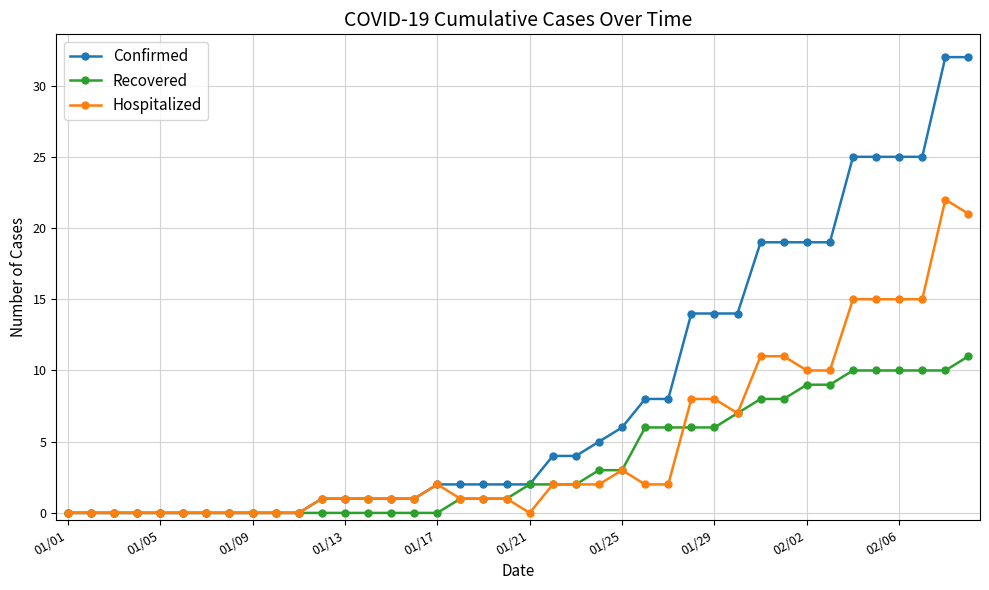

Which series has the largest range (max minus min)?

Confirmed